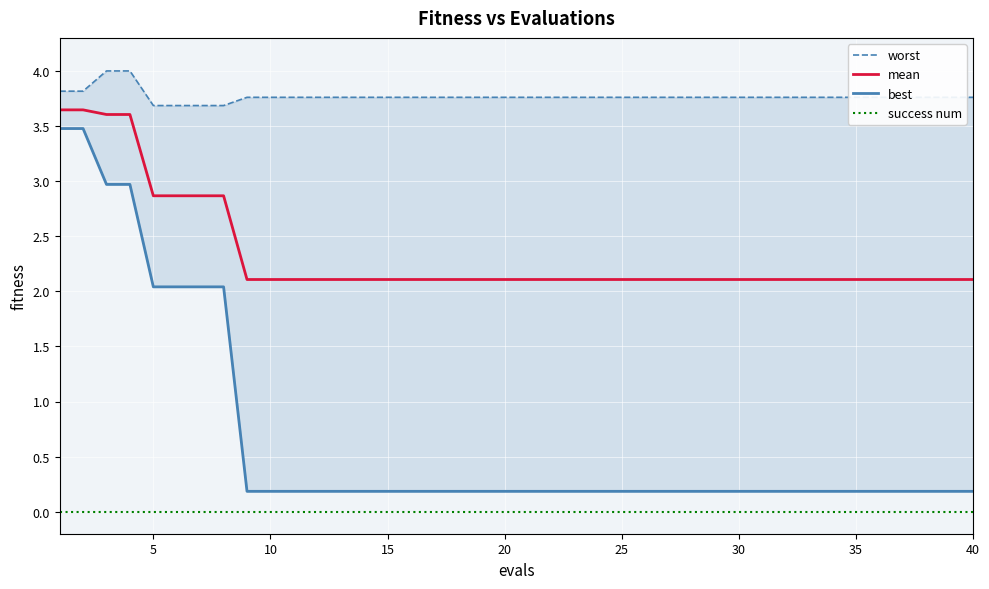

True or false: success num has more than 1 points higher than both neighbors.

False